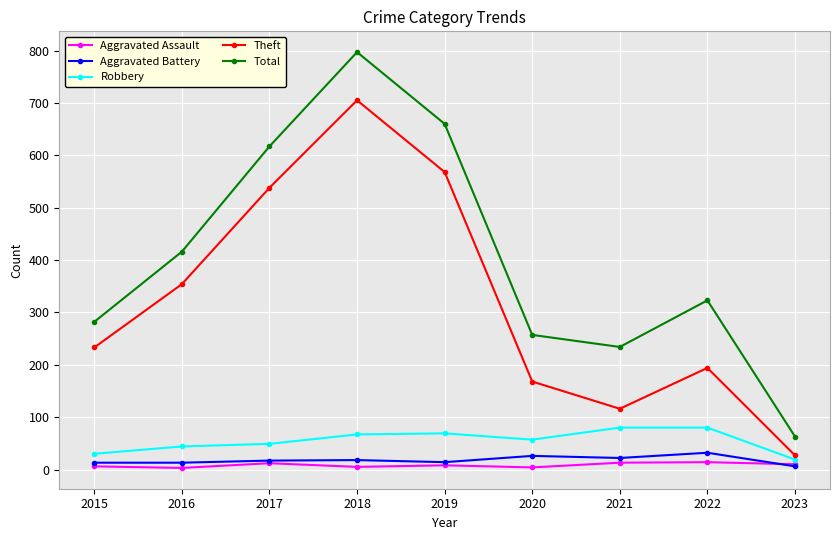

At which category is the sum across all series the highest?

2018